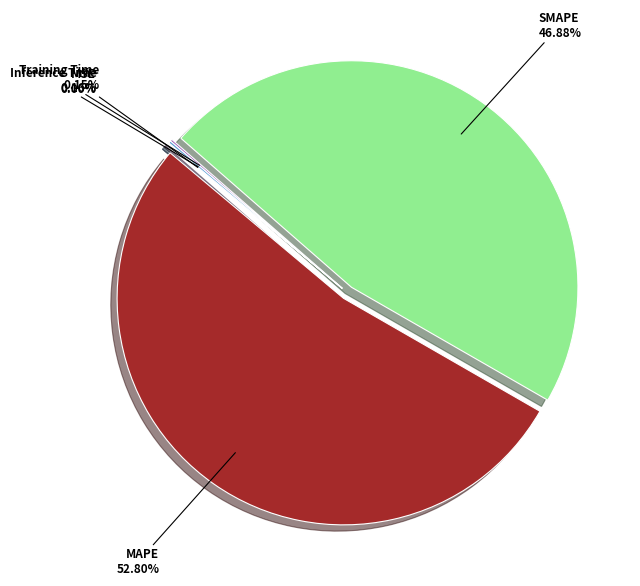

To the nearest percent, what is the average slice percentage?

20%